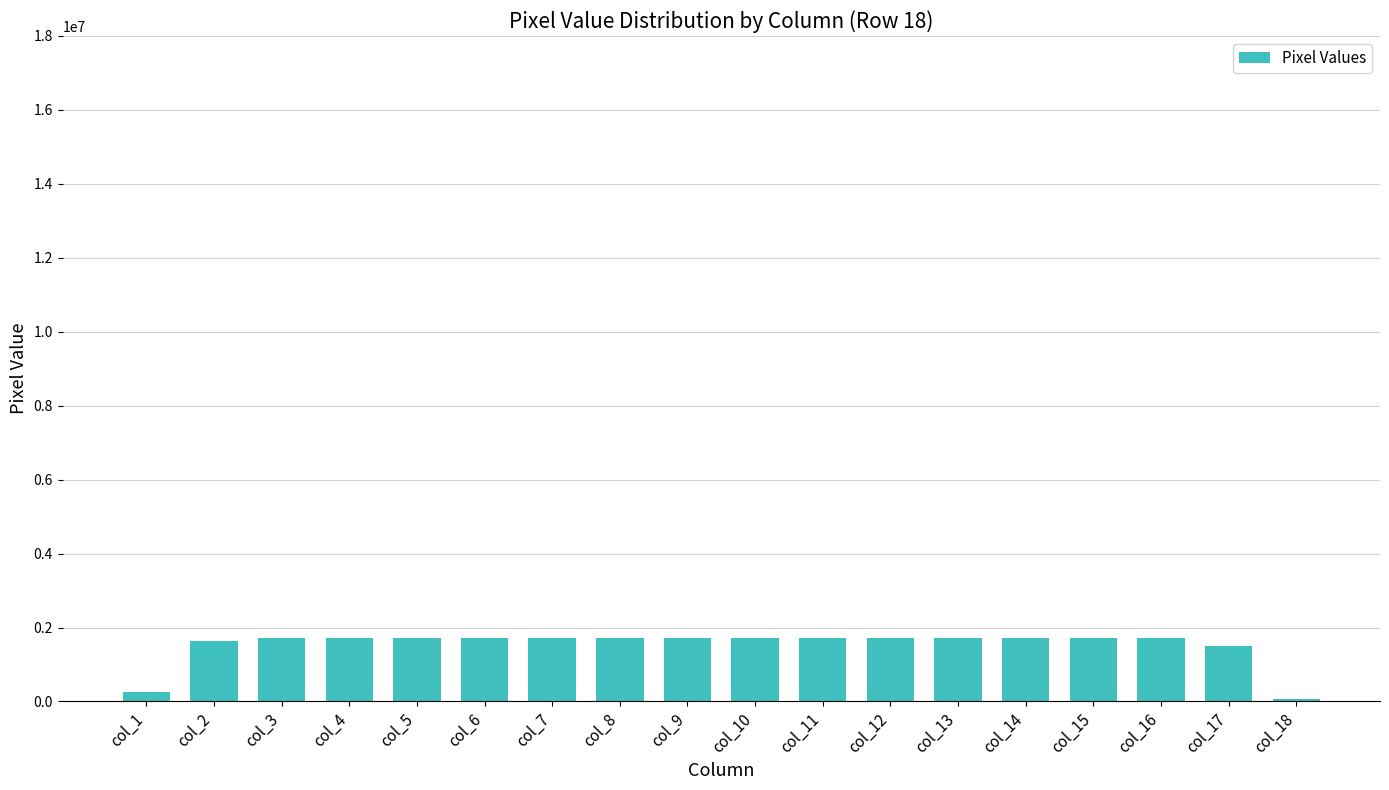

How many data points are less than 1710618?

4